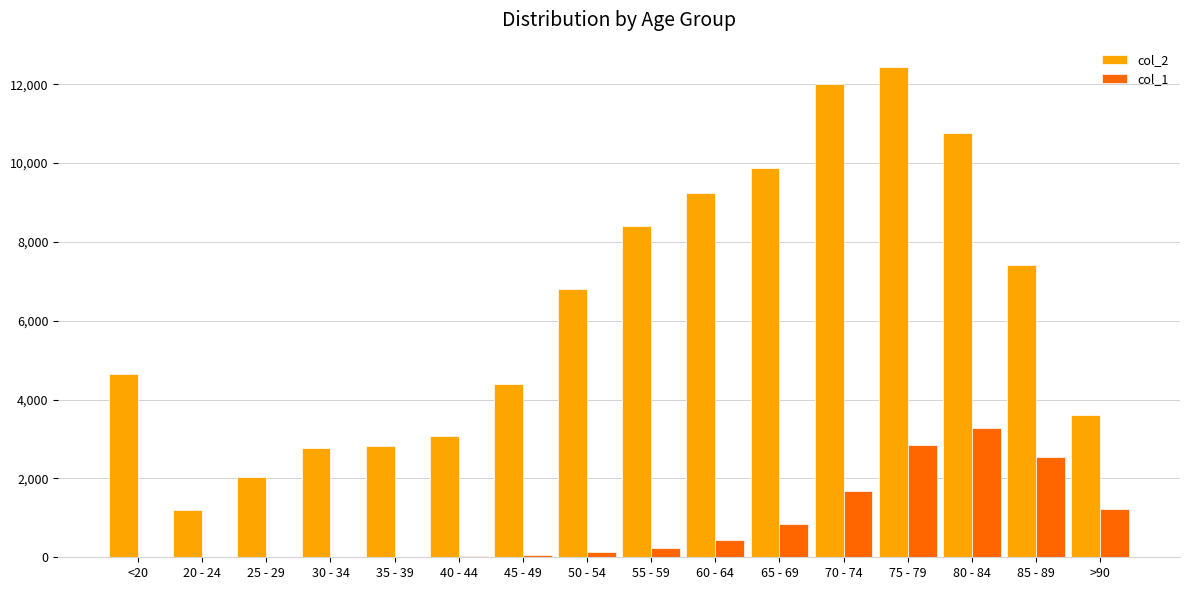

At which category does the chart reach its peak across all series?

75 - 79